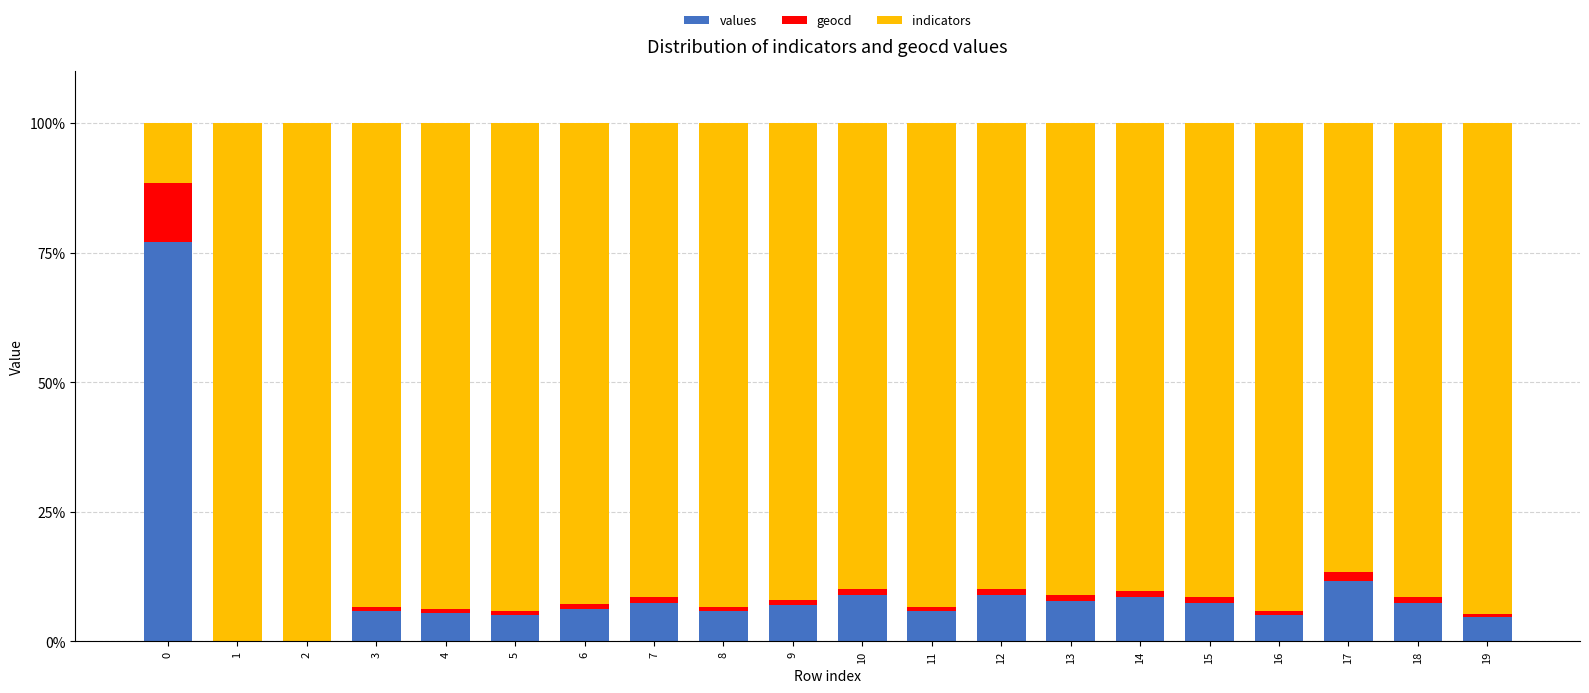

What is the highest value of the values series?

77.0